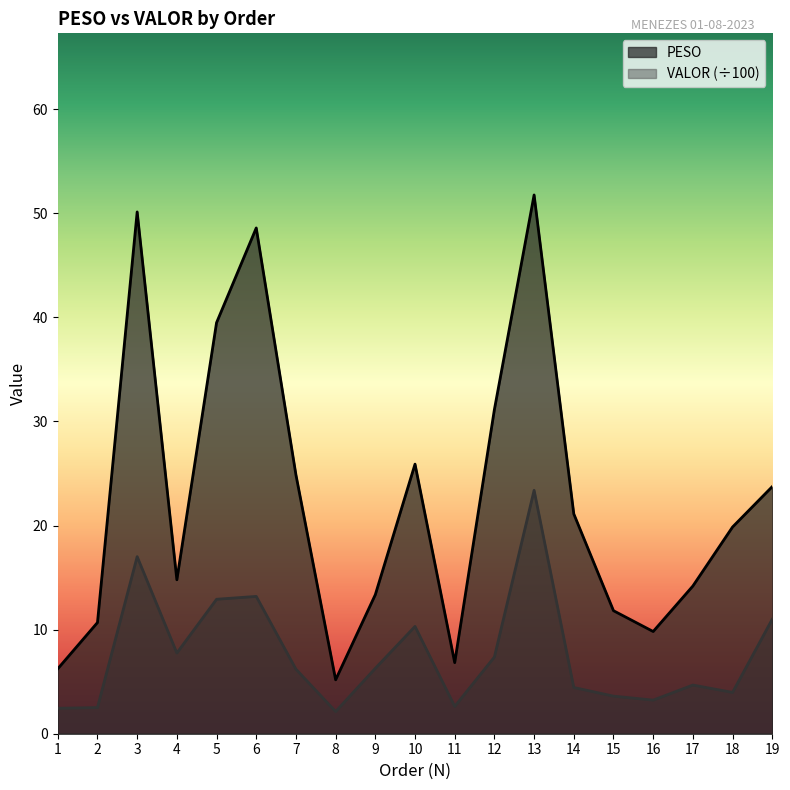

Is it true that PESO equals 46.2 at 12?

False